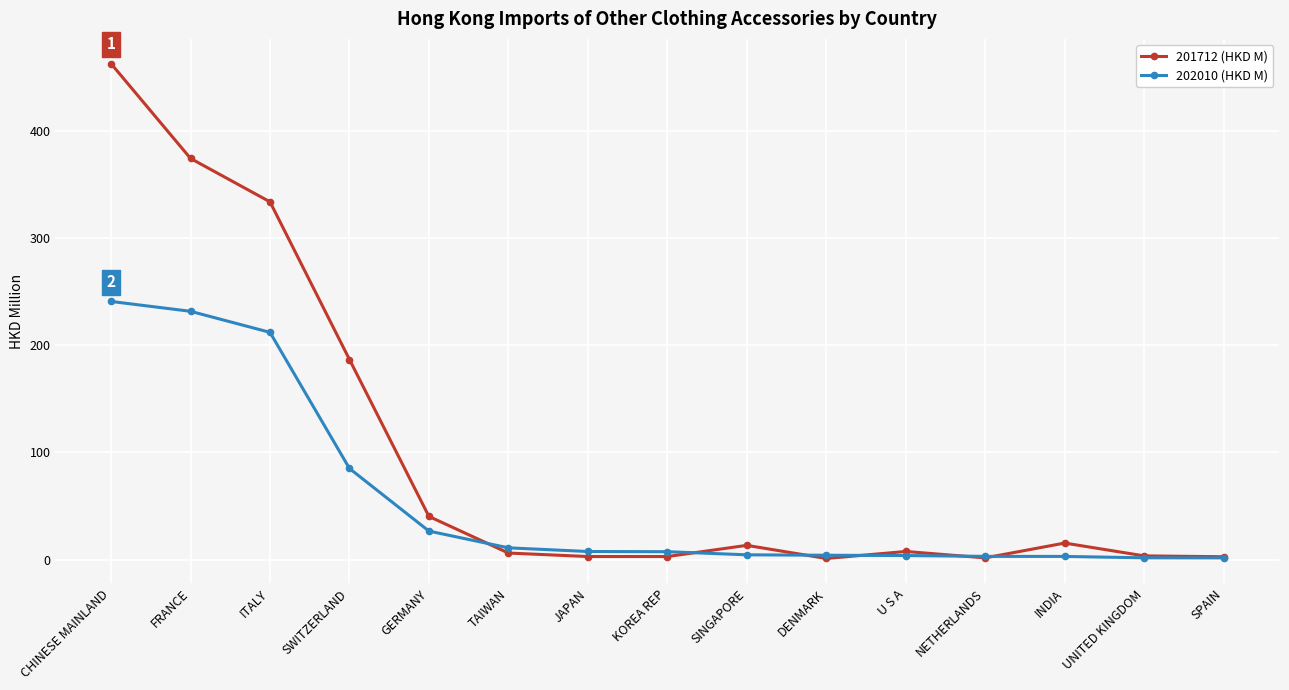

What are all the series names shown in the legend?

201712 (HKD M), 202010 (HKD M)